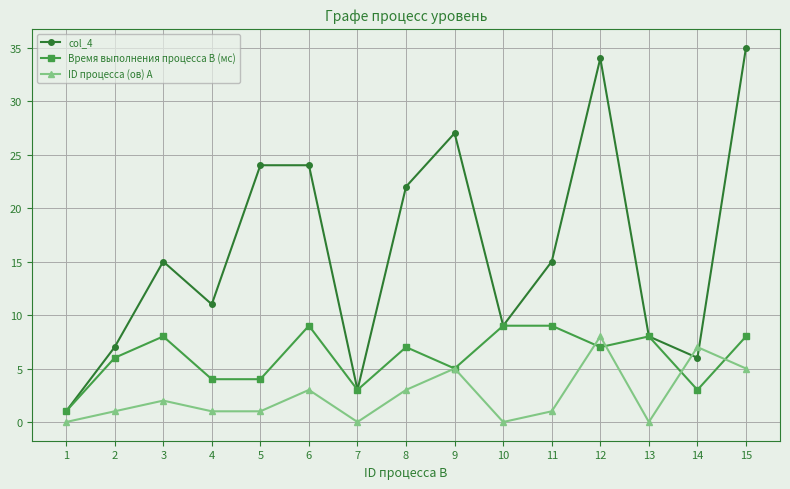

How many Время выполнения процесса B (мс) values are between 4 and 8?

9